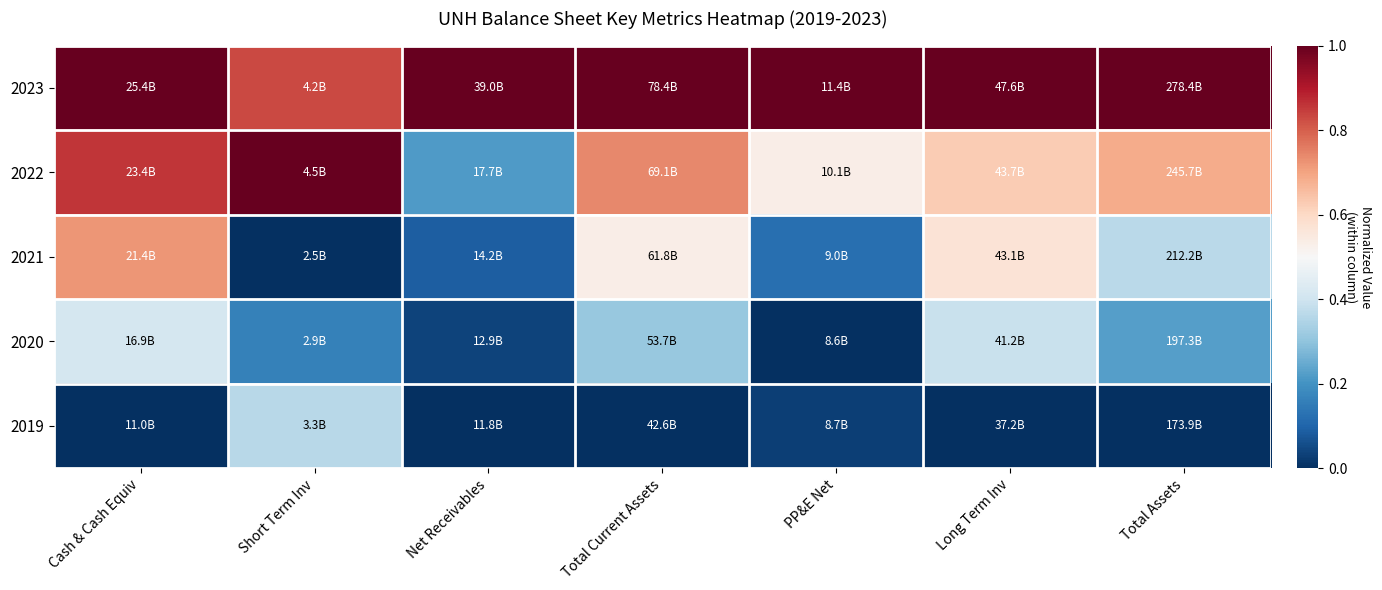

Reading right to left, list all the values displayed in this chart.

2023: Total Assets=1.0	Long Term Inv=1.0	PP&E Net=1.0	Total Current Assets=1.0	Net Receivables=1.0	Short Term Inv=0.8	Cash & Cash Equiv=1.0
2022: Total Assets=0.7	Long Term Inv=0.6	PP&E Net=0.5	Total Current Assets=0.7	Net Receivables=0.2	Short Term Inv=1.0	Cash & Cash Equiv=0.9
2021: Total Assets=0.4	Long Term Inv=0.6	PP&E Net=0.1	Total Current Assets=0.5	Net Receivables=0.1	Short Term Inv=0.0	Cash & Cash Equiv=0.7
2020: Total Assets=0.2	Long Term Inv=0.4	PP&E Net=0.0	Total Current Assets=0.3	Net Receivables=0.0	Short Term Inv=0.2	Cash & Cash Equiv=0.4
2019: Total Assets=0.0	Long Term Inv=0.0	PP&E Net=0.0	Total Current Assets=0.0	Net Receivables=0.0	Short Term Inv=0.4	Cash & Cash Equiv=0.0